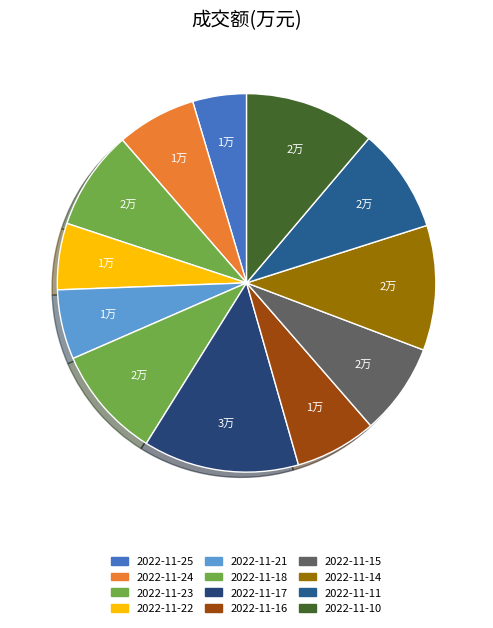

How many slices are in this pie chart?

12